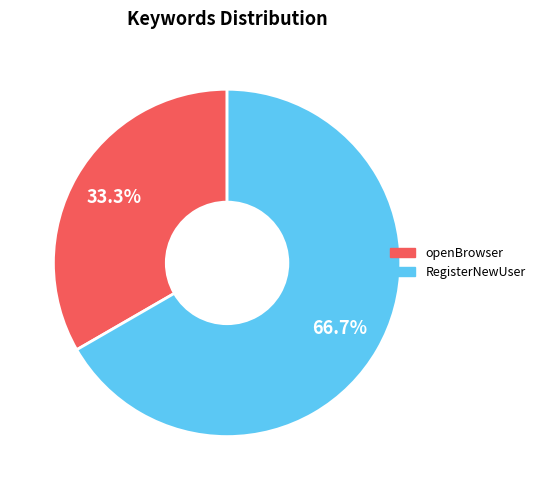

Does openBrowser represent more than half of the total?

No